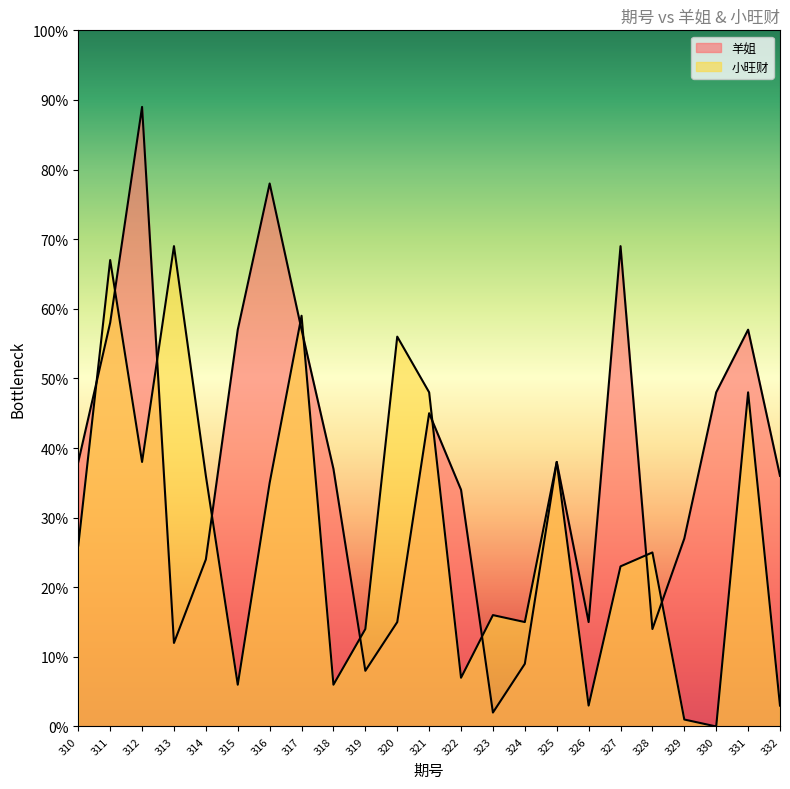

How many intersections are there between 羊姐 and 小旺财?

11